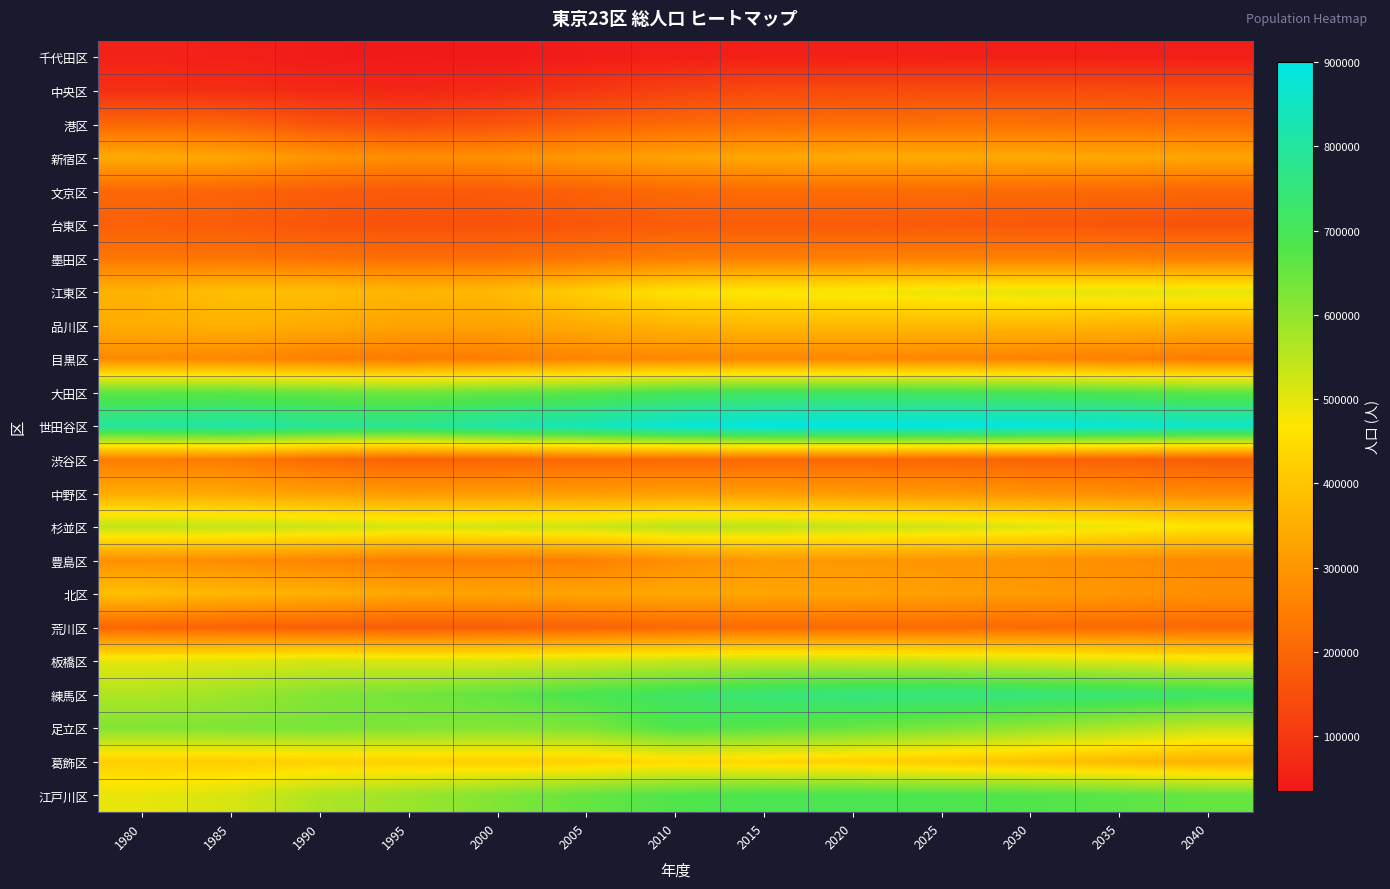

How many series are shown in this chart?

23